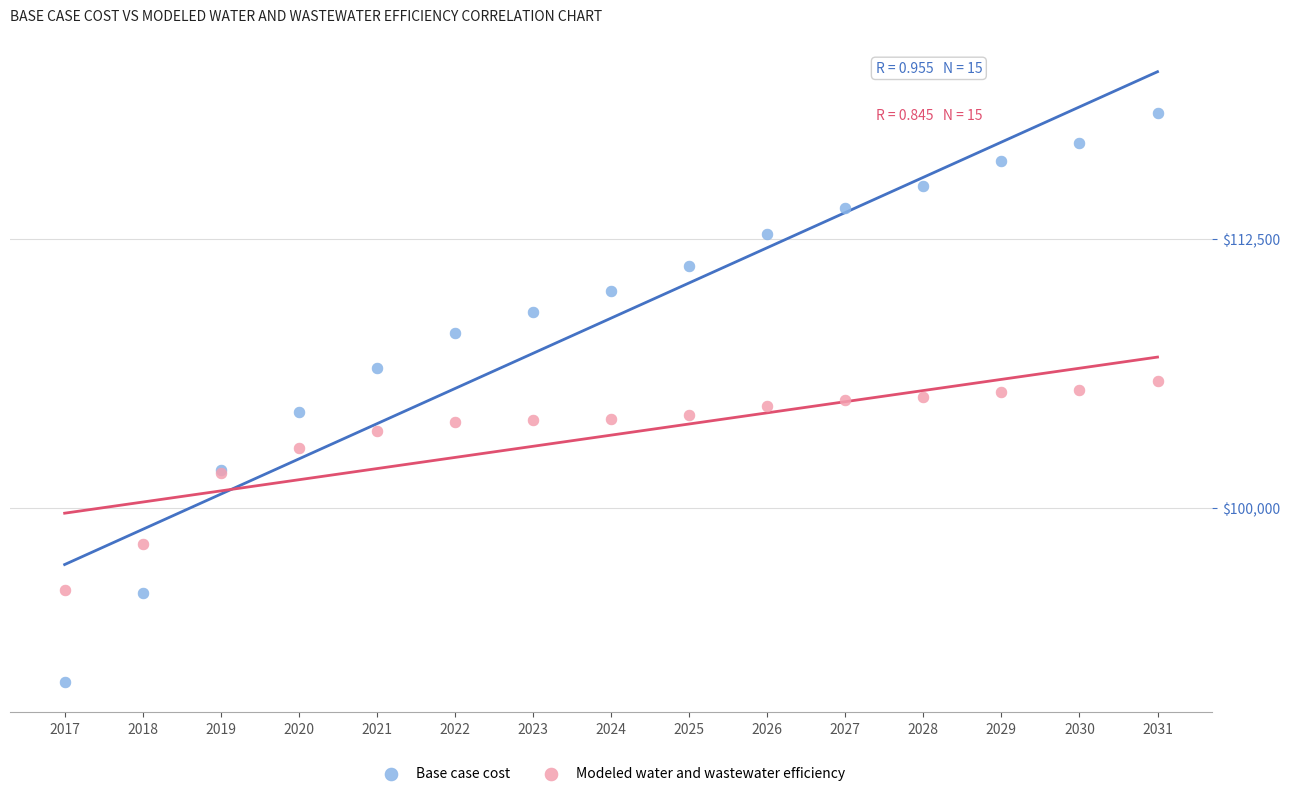

Which series has the largest Y range (max minus min)?

Base case cost